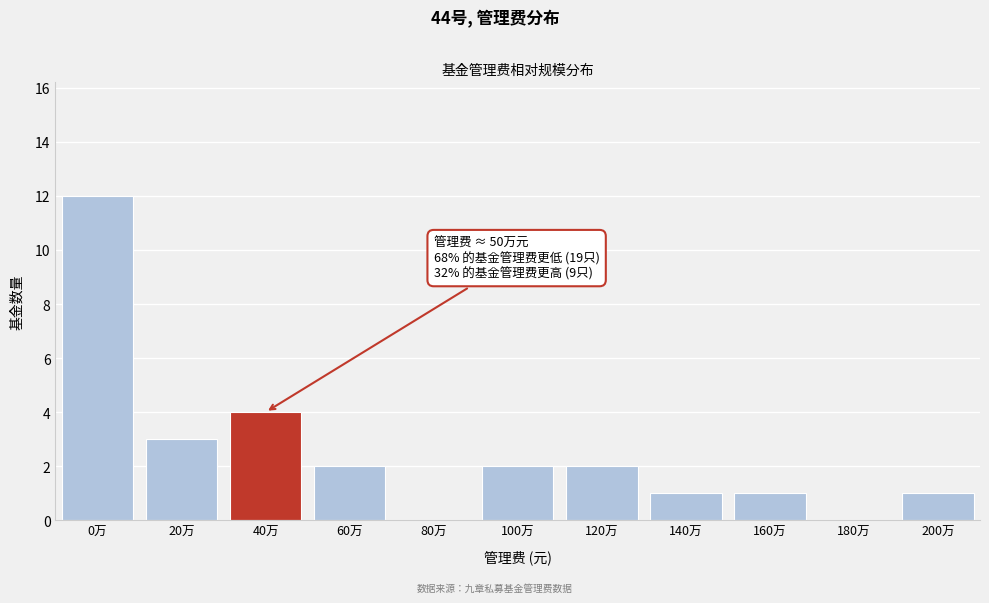

Reading right to left, what are all the values shown in this chart?

200万=1	180万=0	160万=1	140万=1	120万=2	100万=2	80万=0	60万=2	40万=4	20万=3	0万=12